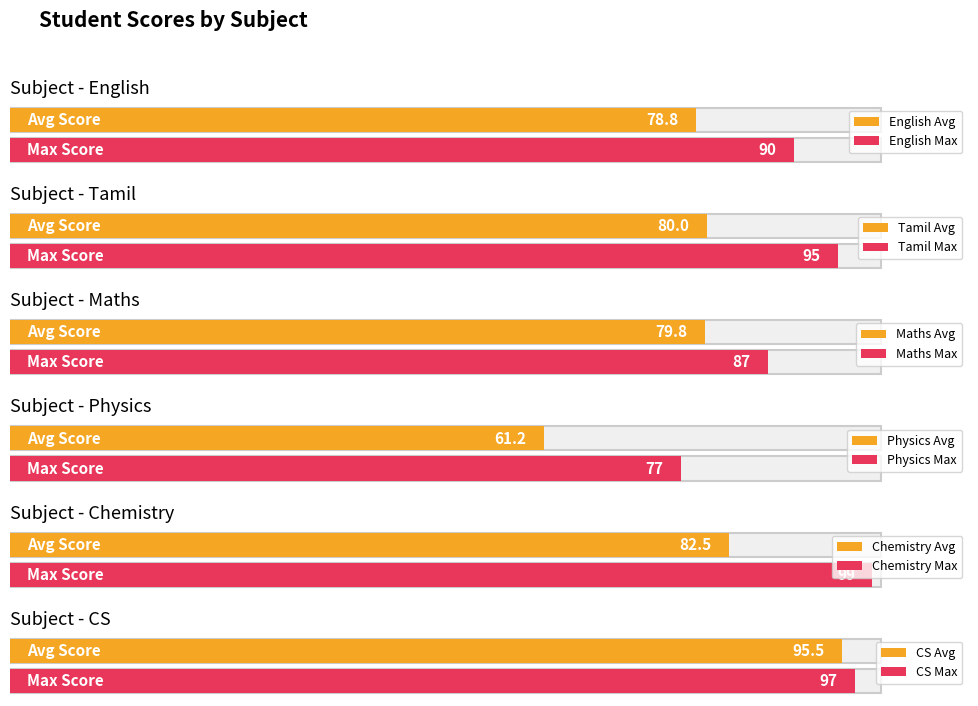

Is the value of Chemistry at vishnu greater than the value of Physics at vishnu?

Yes